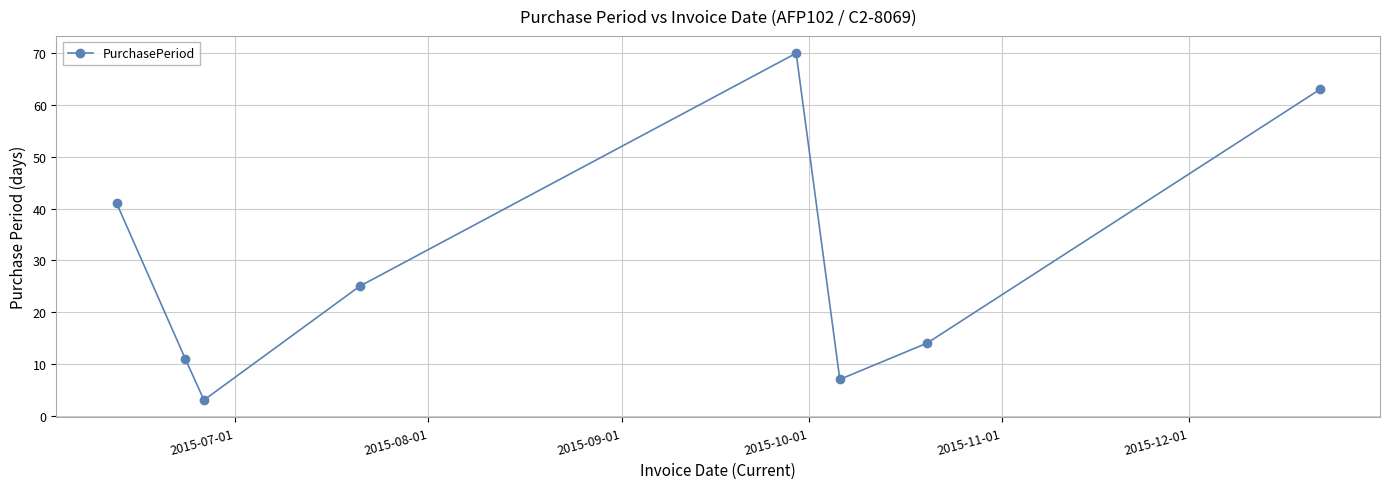

Reading left to right, list all the values displayed in this chart.

41	11	3	25	70	7	14	63